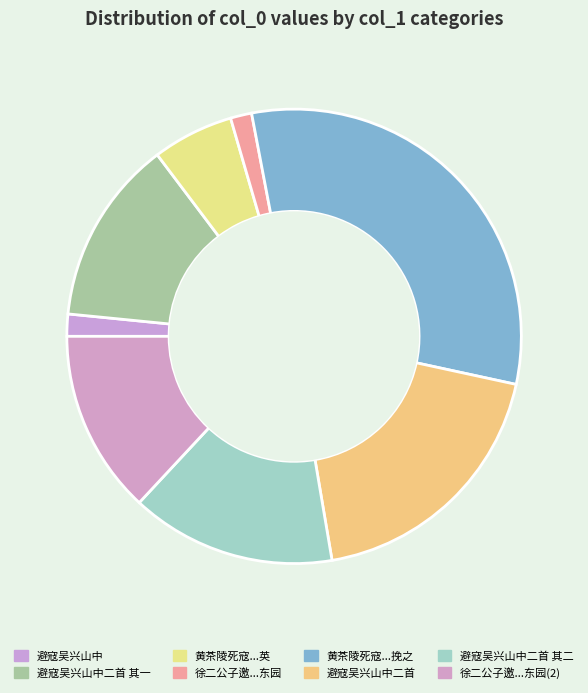

How many slices are in this pie chart?

8